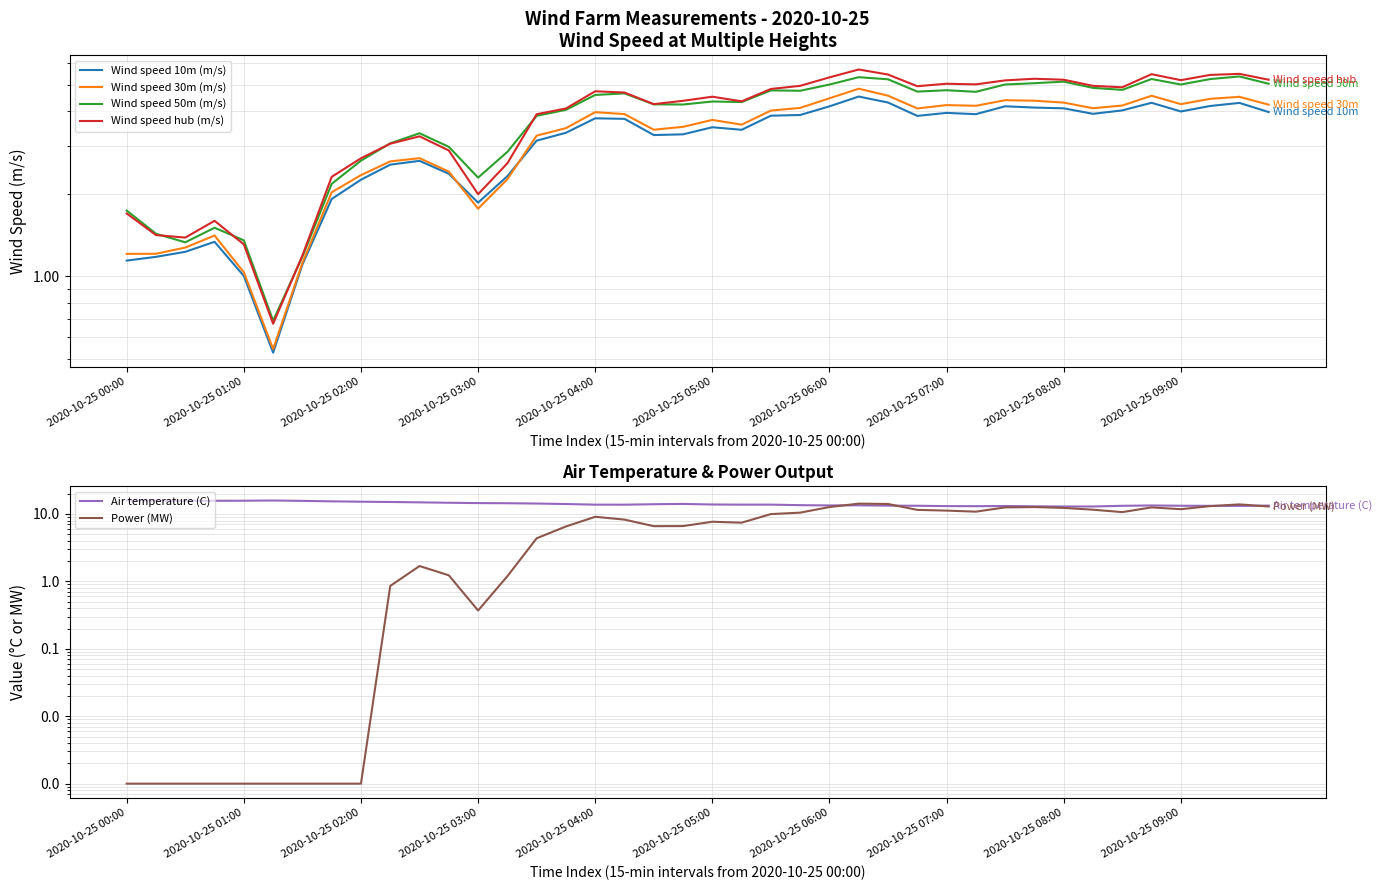

How many categories are shown in the chart?

40